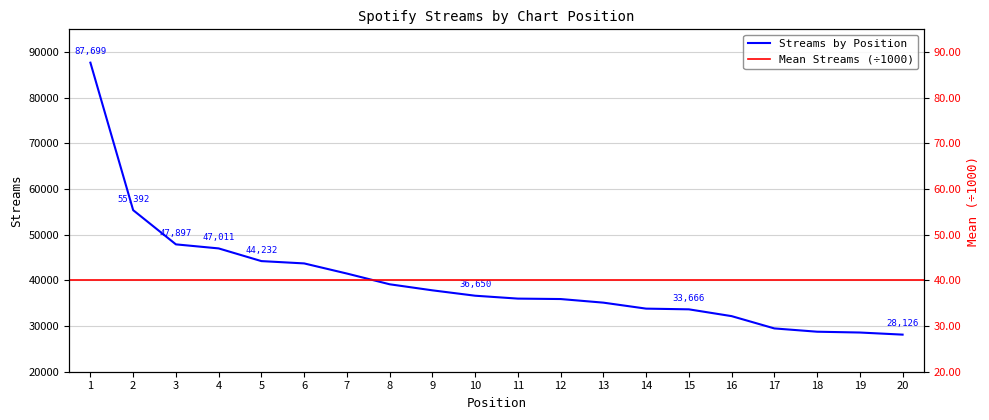

At which category does the chart reach its peak across all series?

1